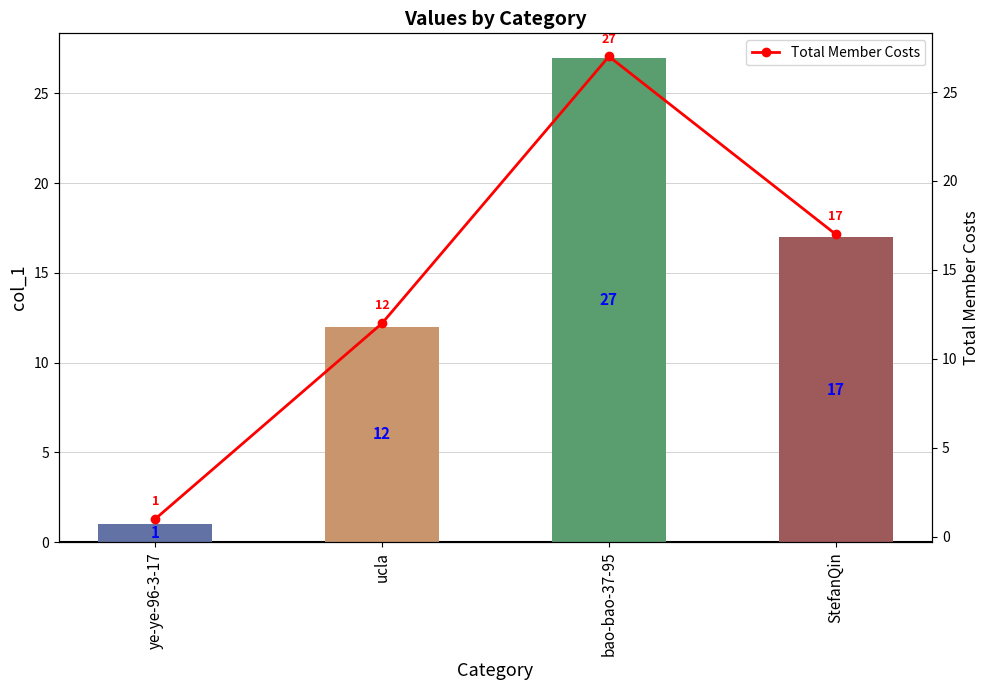

What is the total value across all series at ucla?

24